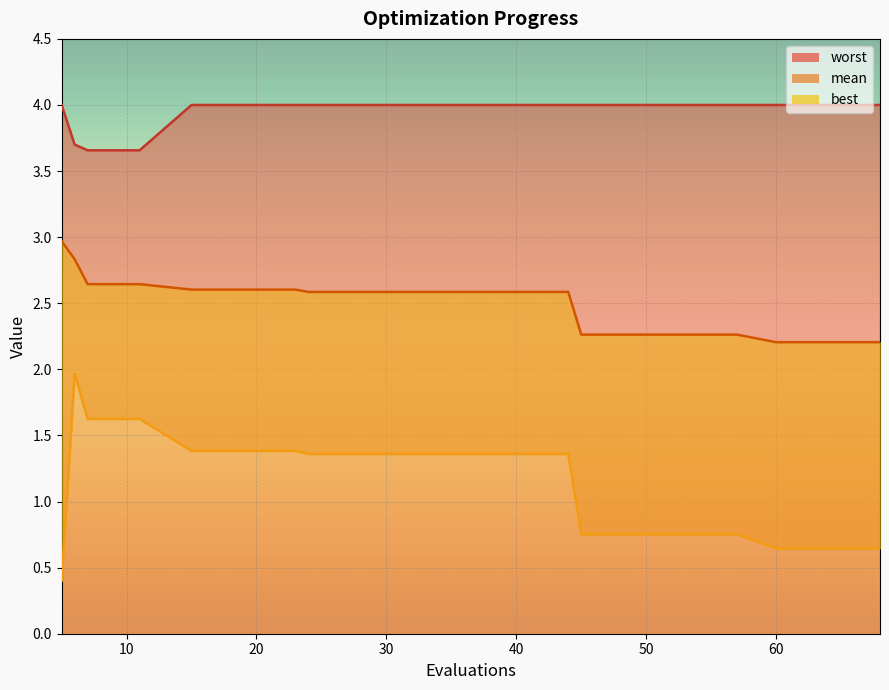

True or false: worst and mean intersect in this chart.

False